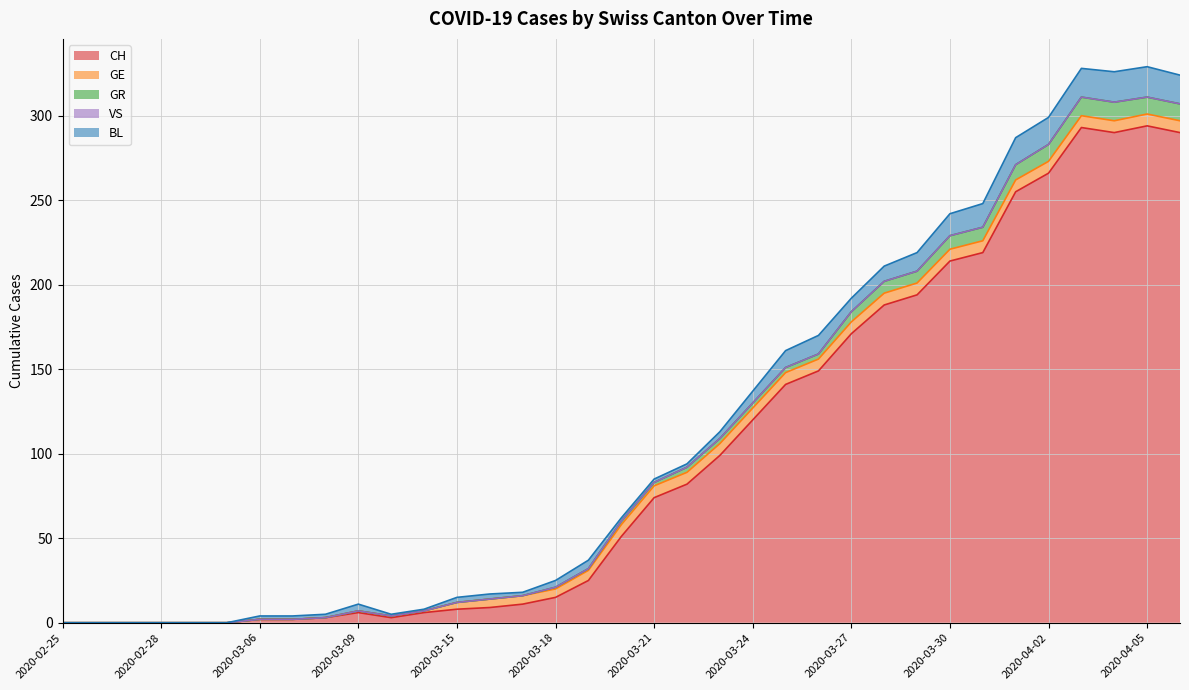

Where is CH nearest to the value 147?

2020-03-26